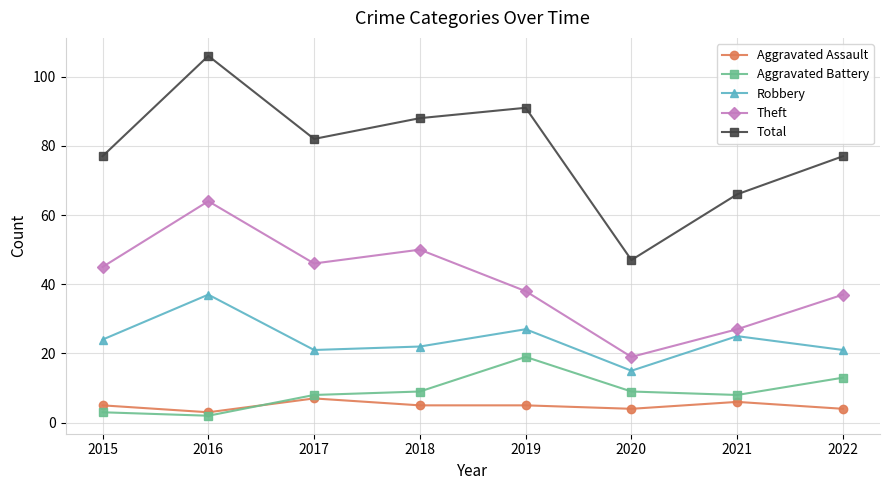

What is the average value of the Total series?

79